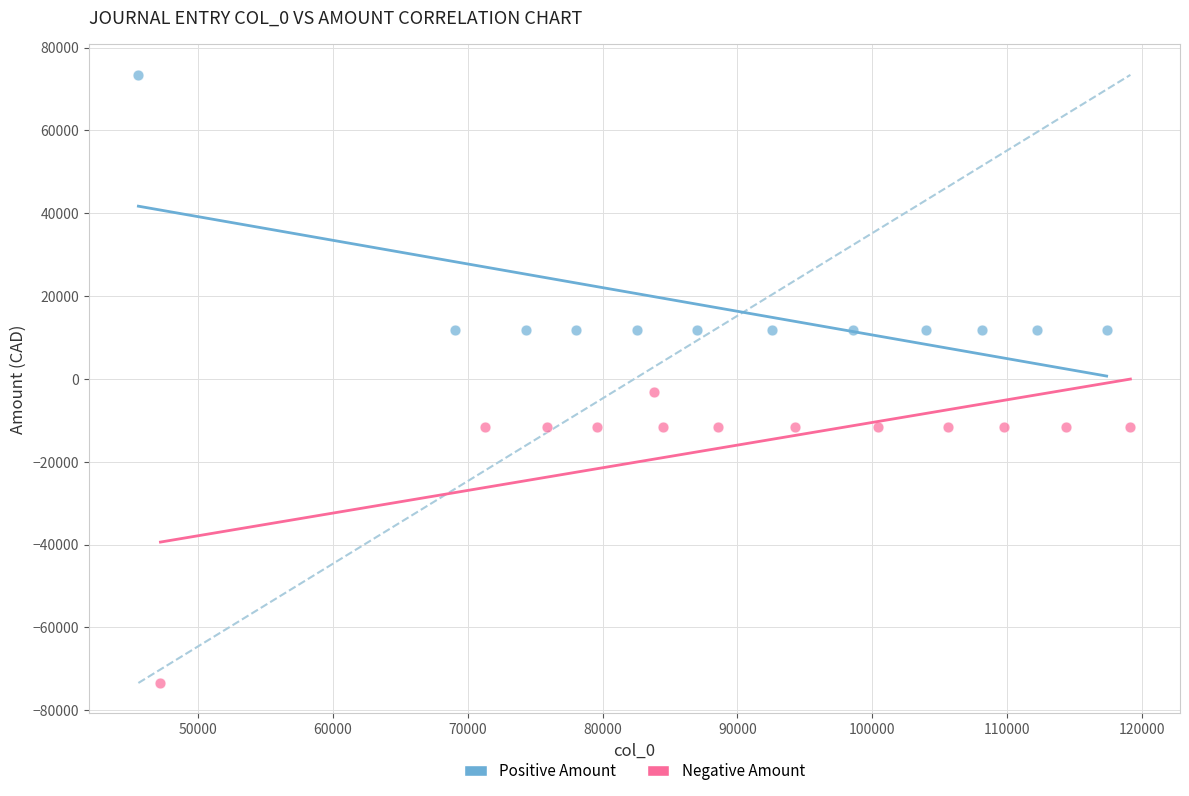

Which series reaches the minimum Y coordinate?

Negative Amount